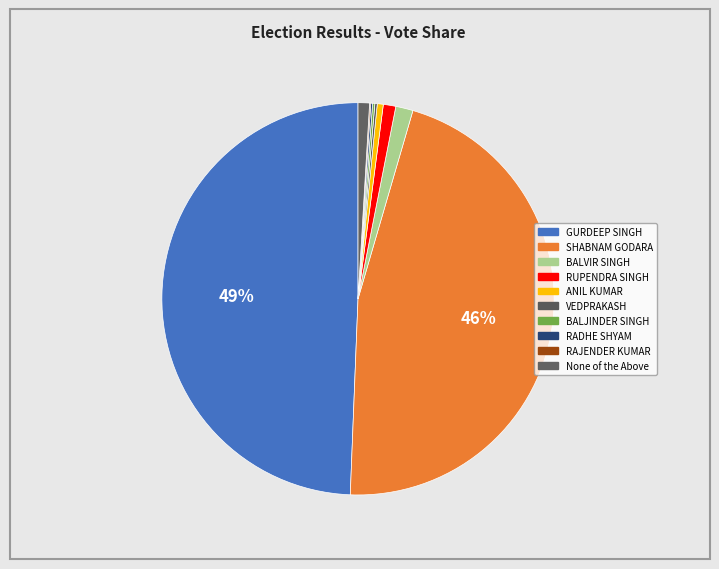

To the nearest percent, what percentage of the pie is GURDEEP SINGH?

49%